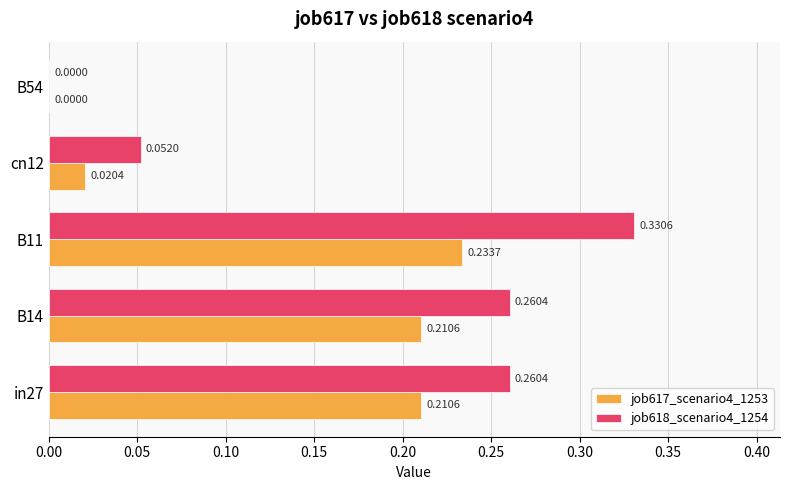

At which category is the sum across all series the highest?

B11